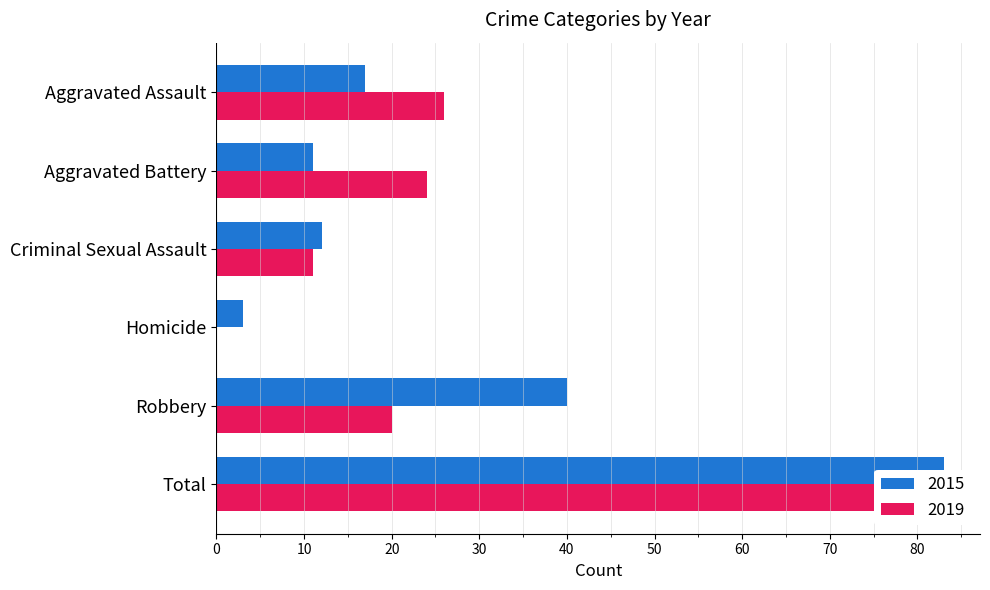

How many bars are there in total?

12